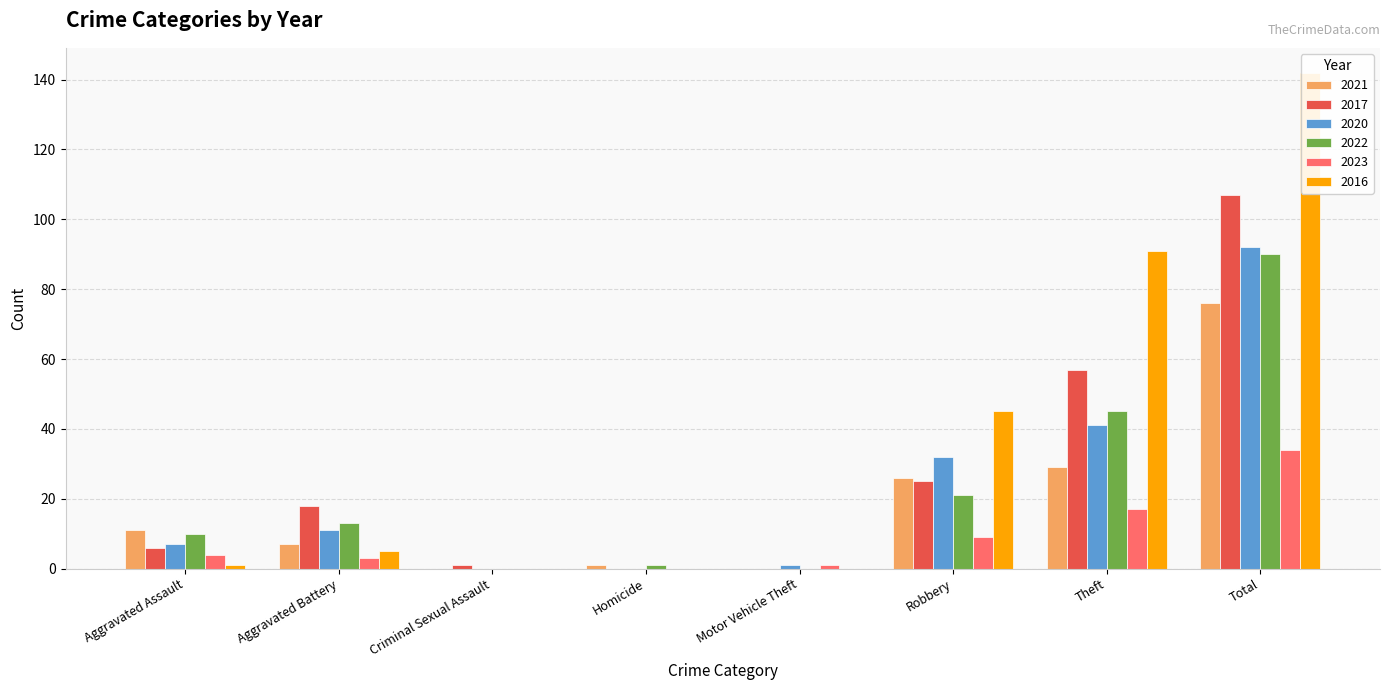

What is the difference between the maximum and second lowest values in the 2021 series?

76